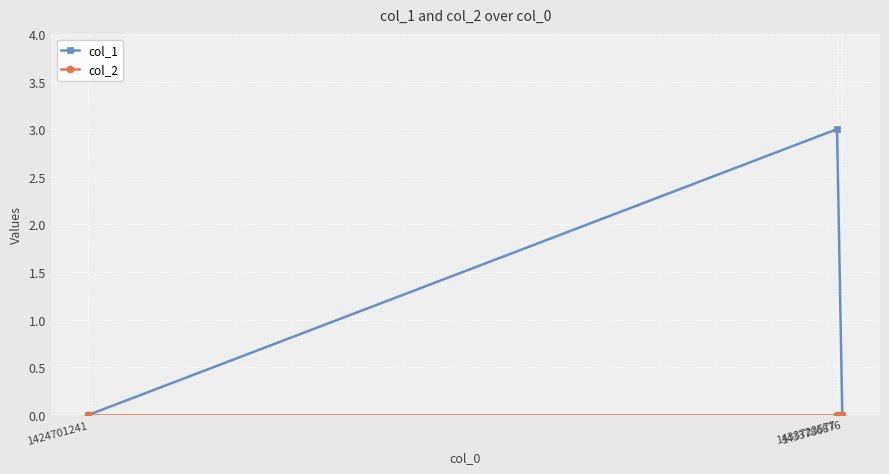

Which series has the largest range (max minus min)?

col_1